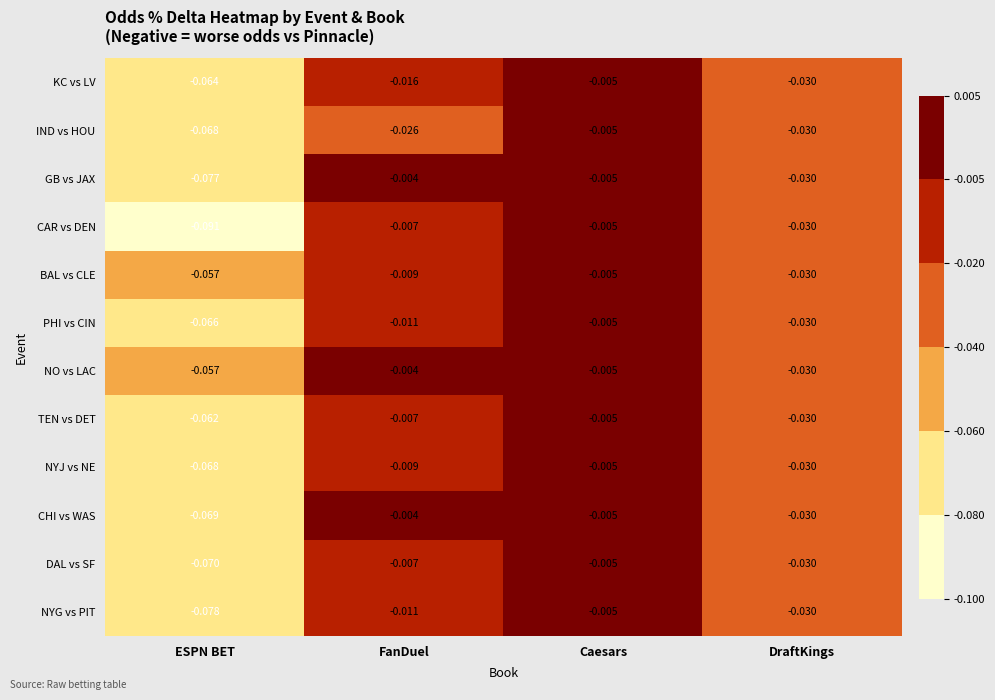

Which series has the largest total across all categories?

NO vs LAC